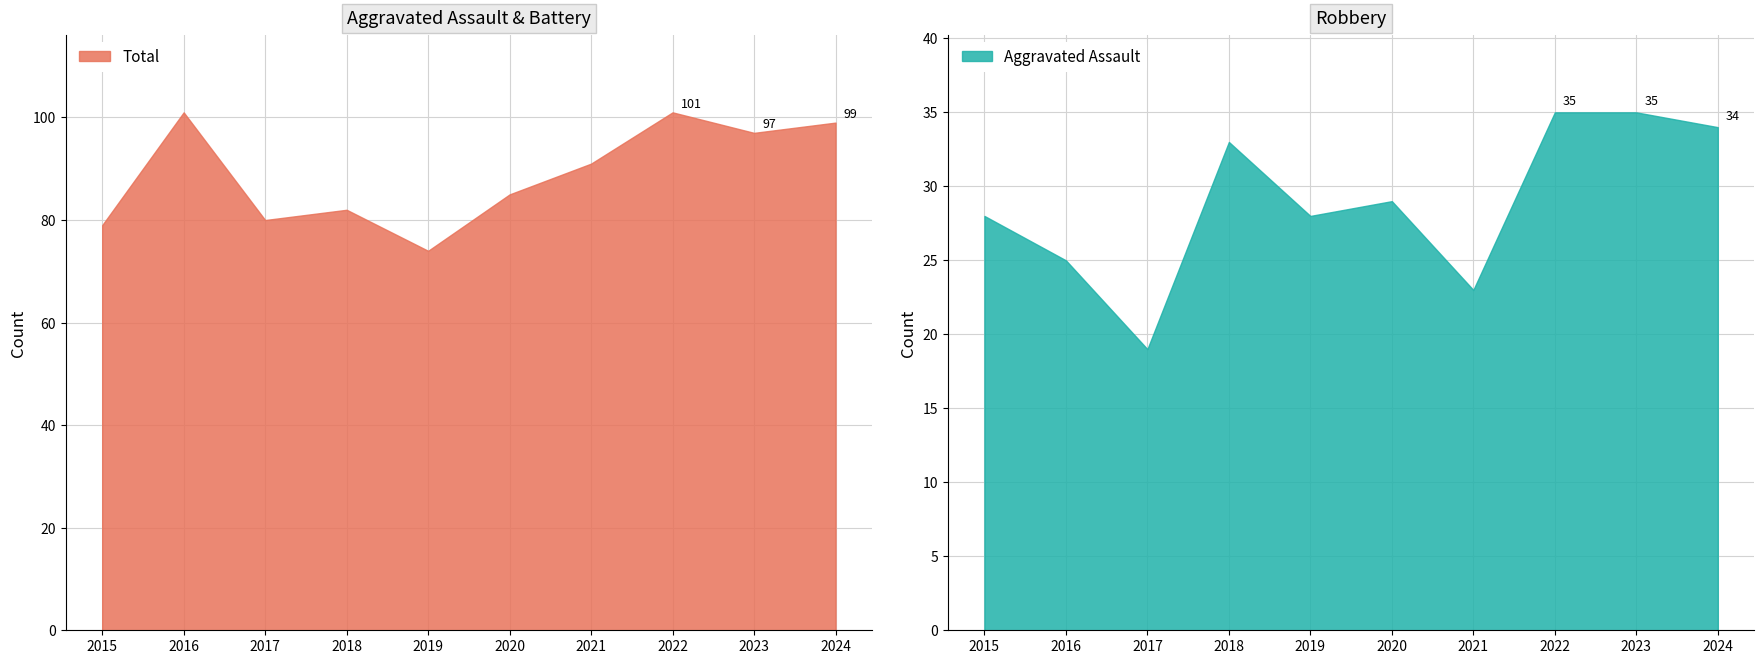

The Criminal Sexual Assault series shows 12 at 2021. True or false?

False